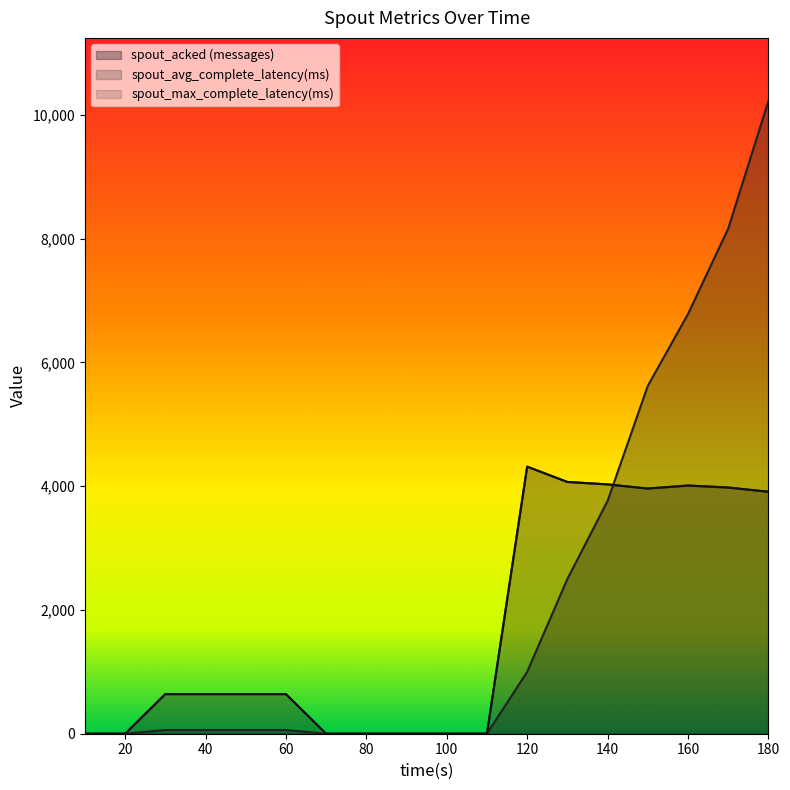

Does the chart have visible grid lines?

No